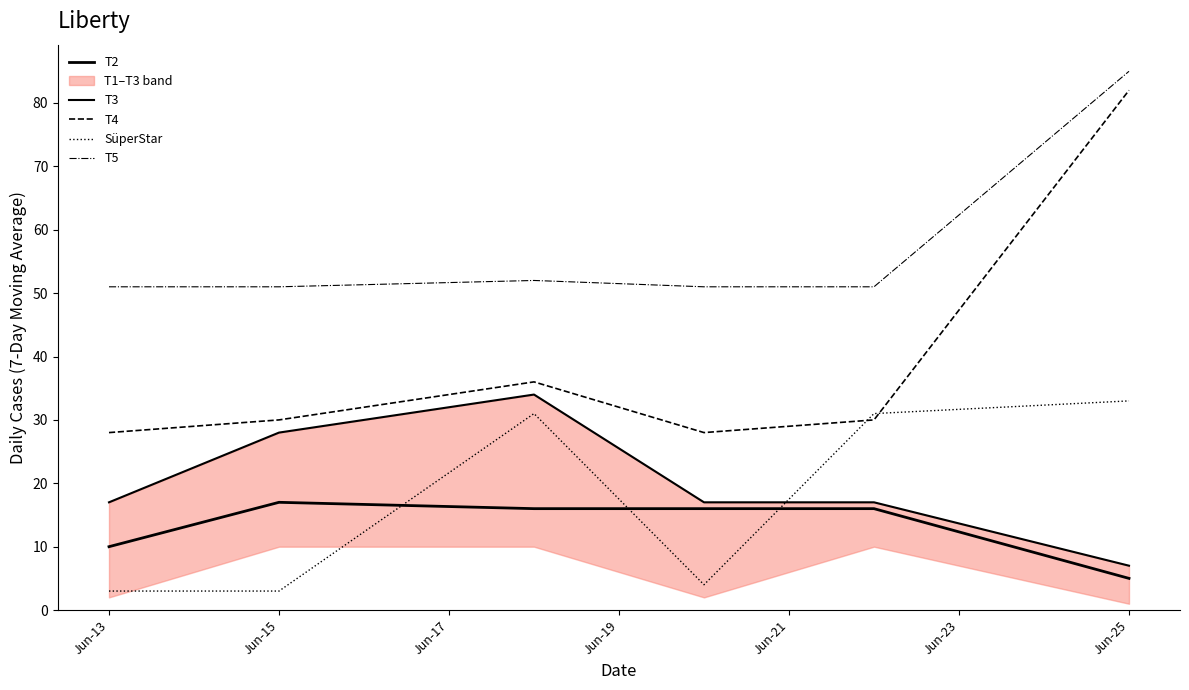

The SüperStar series shows 2 at Jun-13. True or false?

False